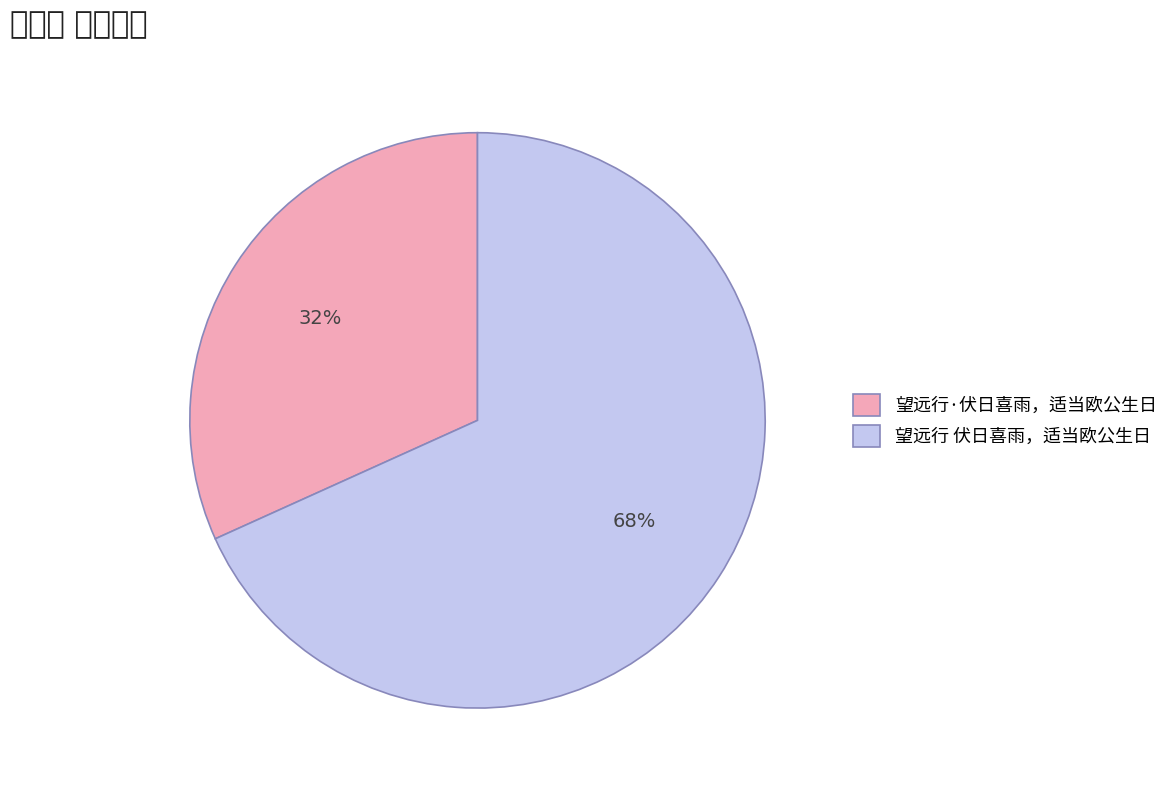

Is it true that 望远行 伏日喜雨，适当欧公生日 is 68% of the pie?

True